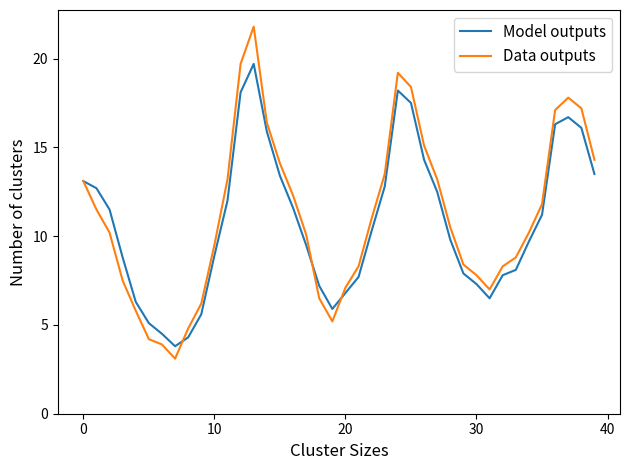

How many interior local peaks does the Model outputs series have?

3